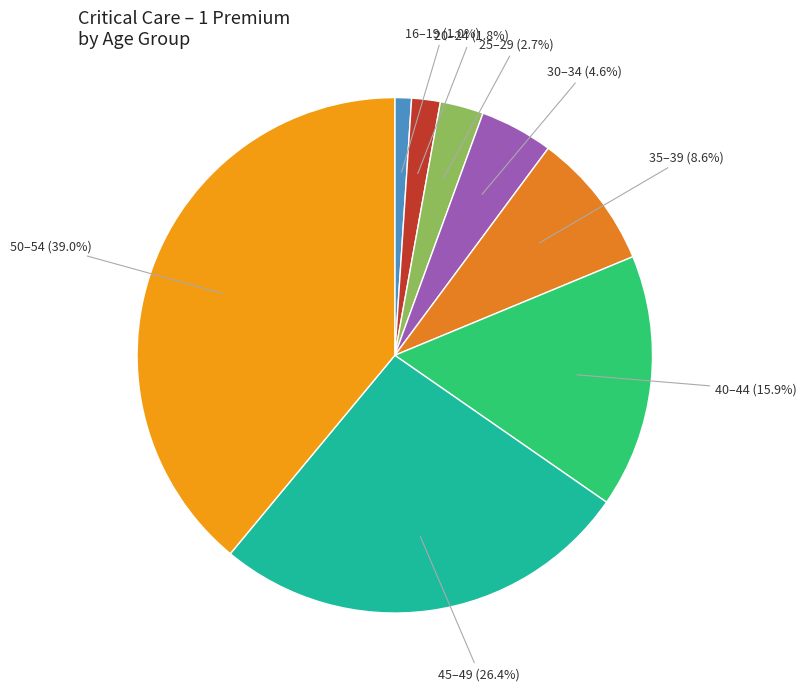

Combined, do 50–54 and 45–49 account for over 50%?

Yes